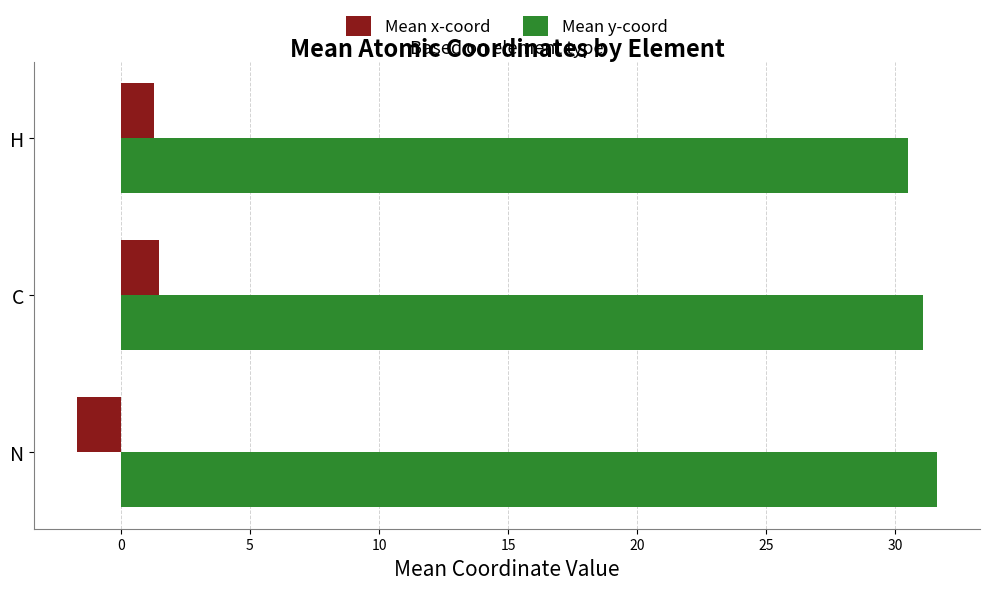

What is the average value of the Mean y-coord series?

31.1